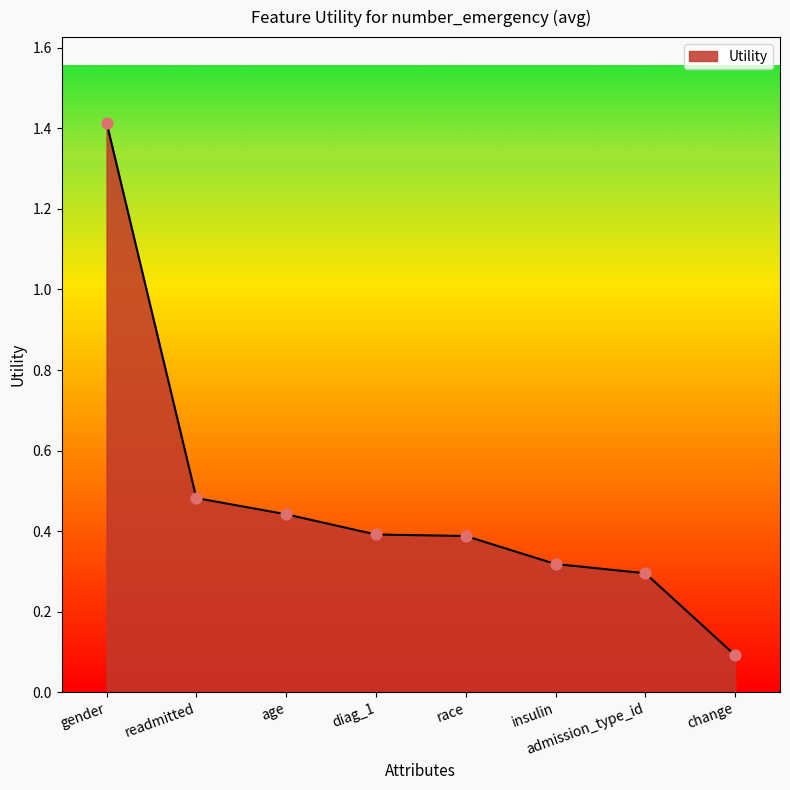

Which has a higher value, age or readmitted?

readmitted